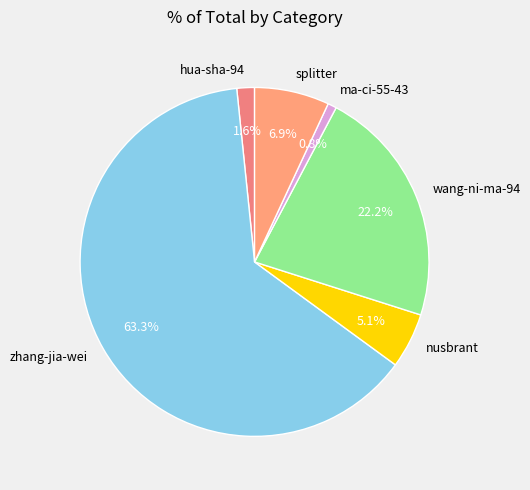

The nusbrant slice represents 1% of the pie. True or false?

False